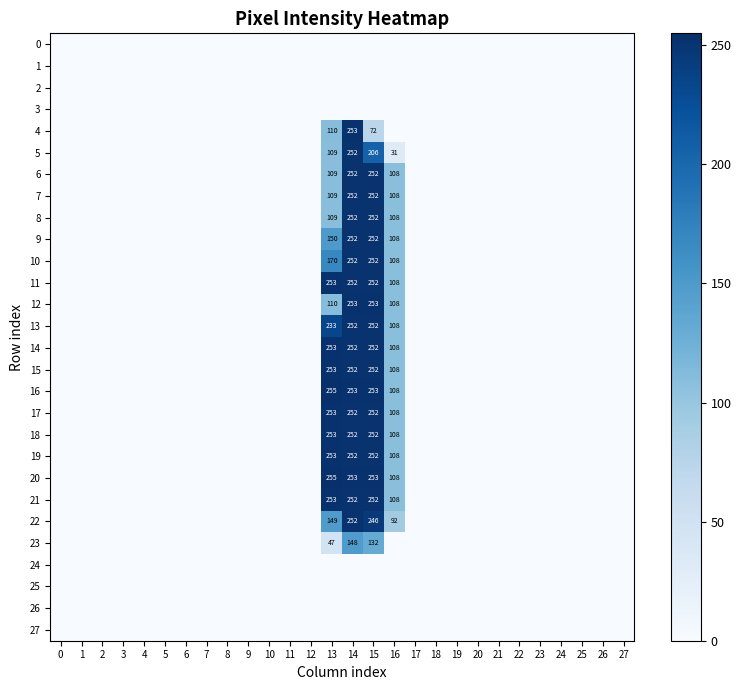

The 13 series shows 252 at 14. True or false?

True